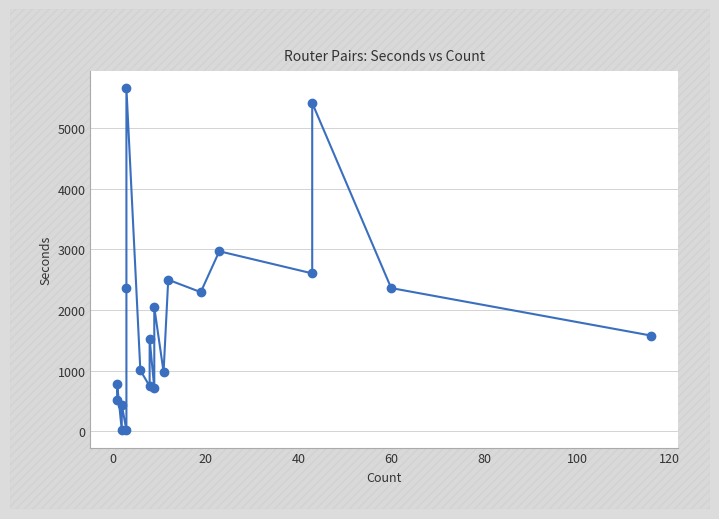

True or false: there are more than 2 points higher than both neighbors.

True